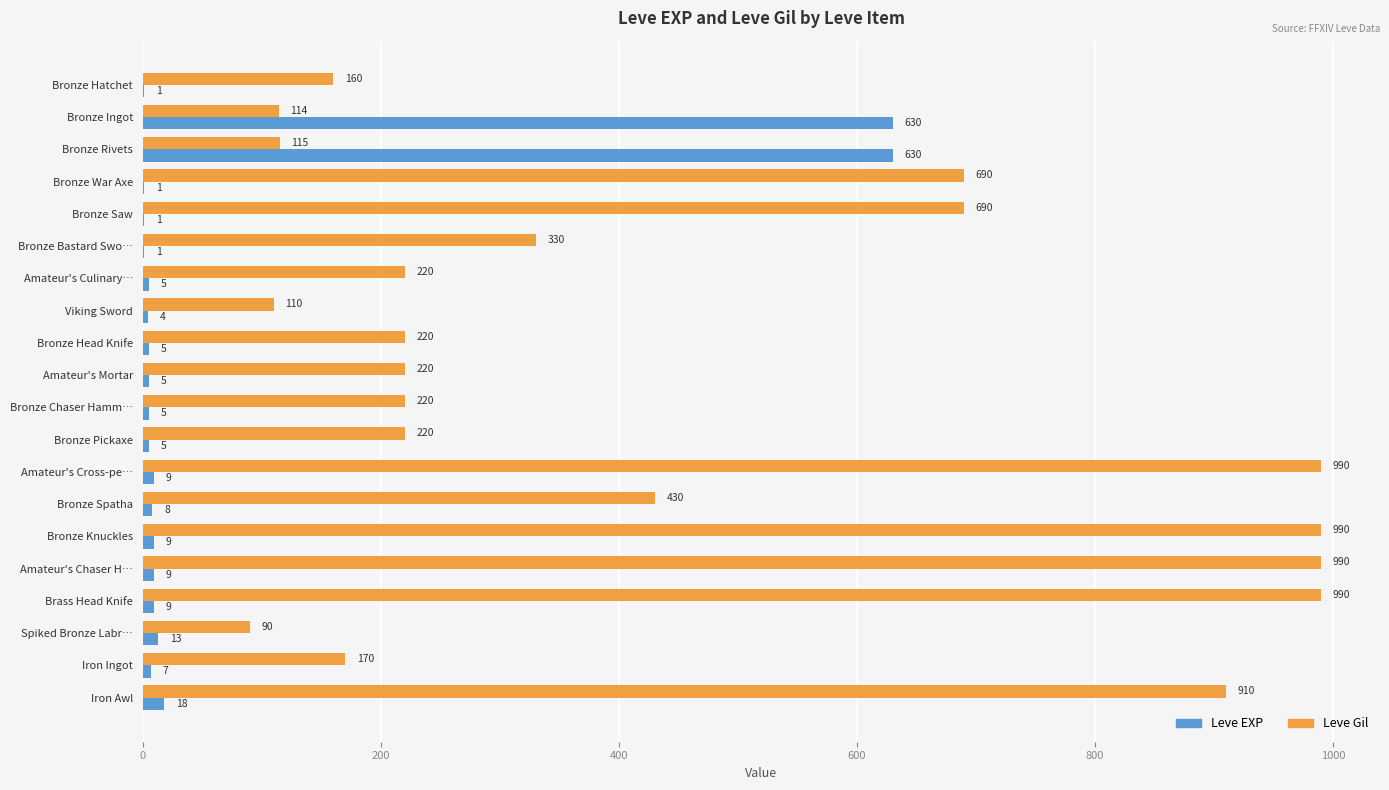

What is the maximum value for Leve EXP?

630